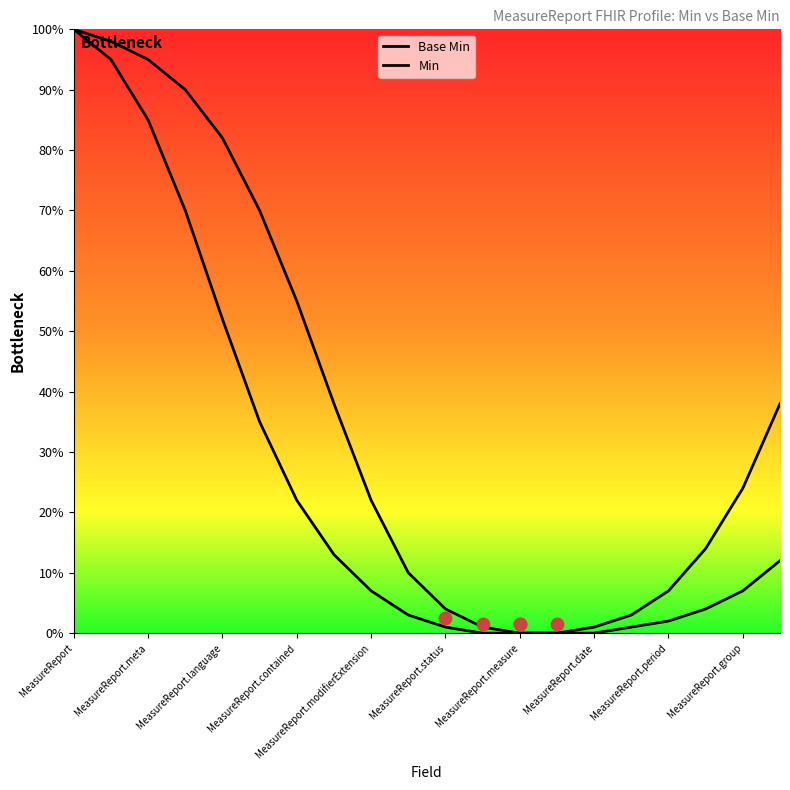

At how many categories does at least one series exceed 63?

6